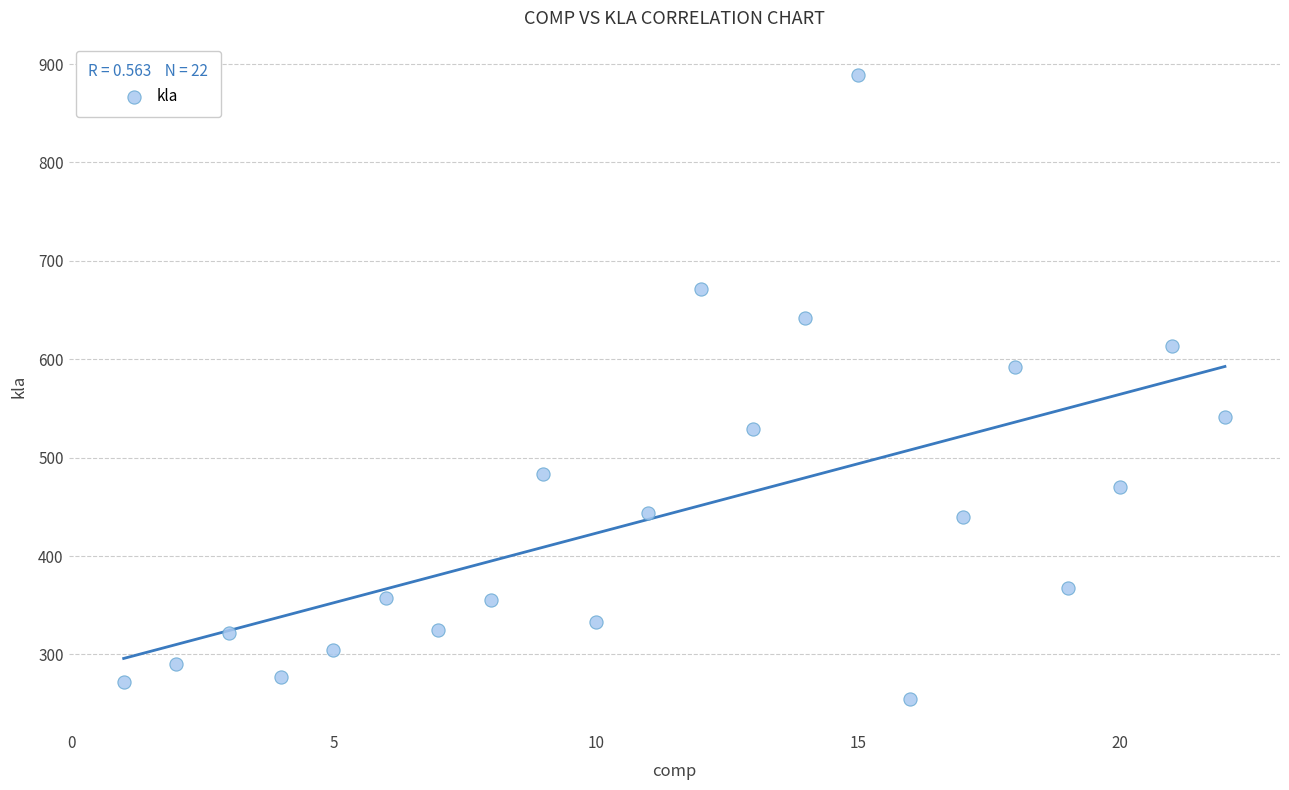

What Y value in the scatter plot is closest to 572?

592.5